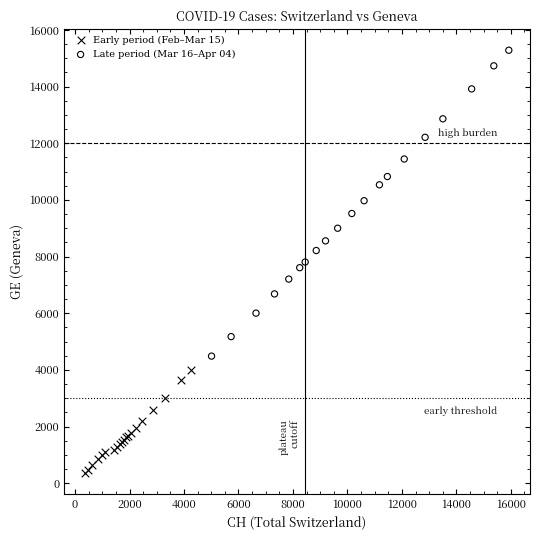

Which series contains the highest Y value?

Late period (Mar 16–Apr 04)